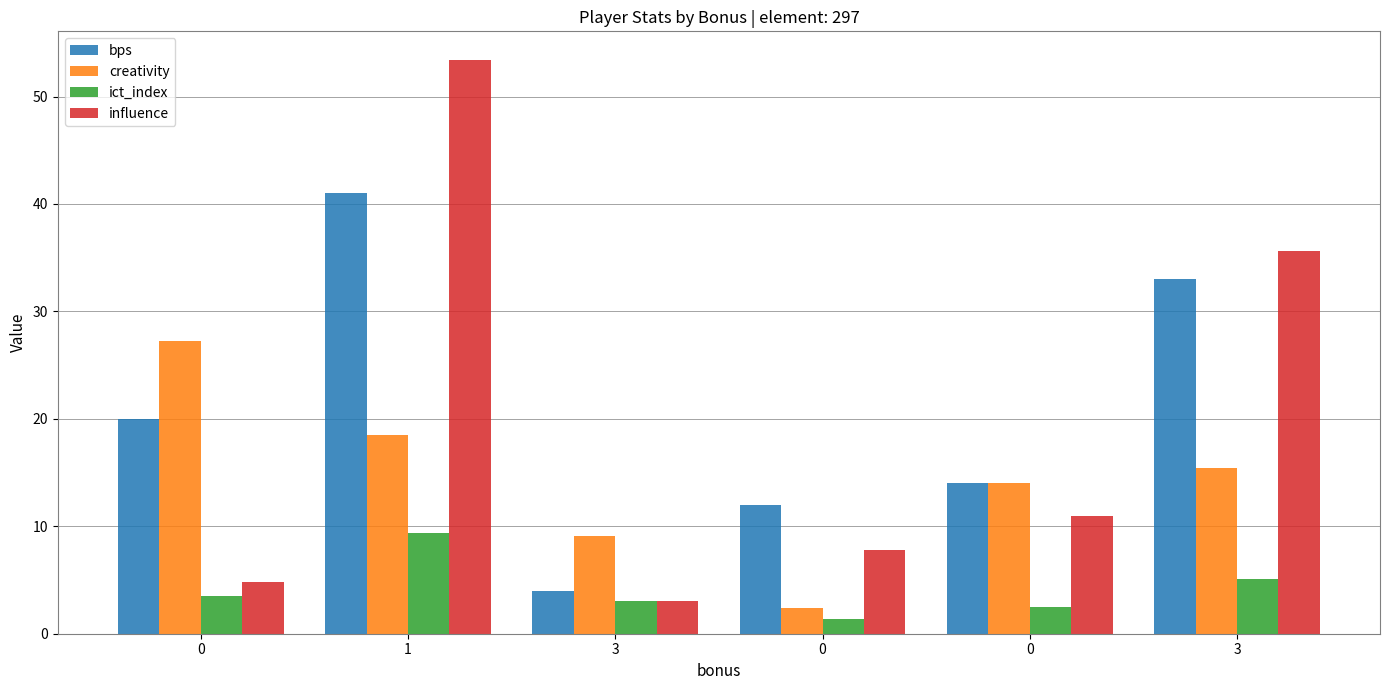

How many bars are there in total?

24